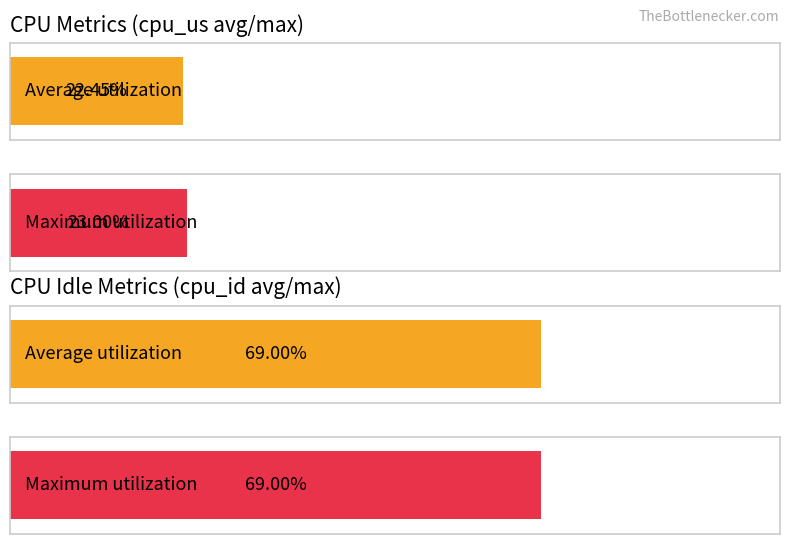

What is the approximate value of cpu_id at 7?

69